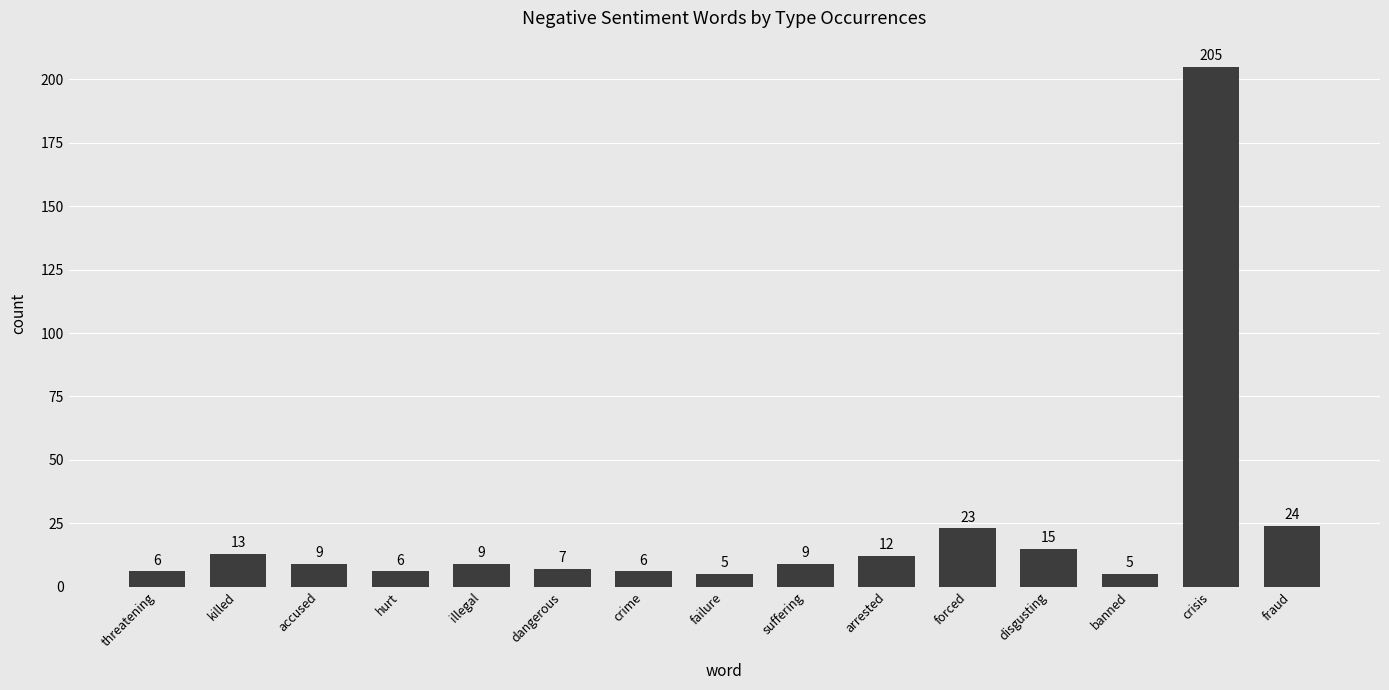

Approximately how many times larger is the value at crime compared to killed?

0.5